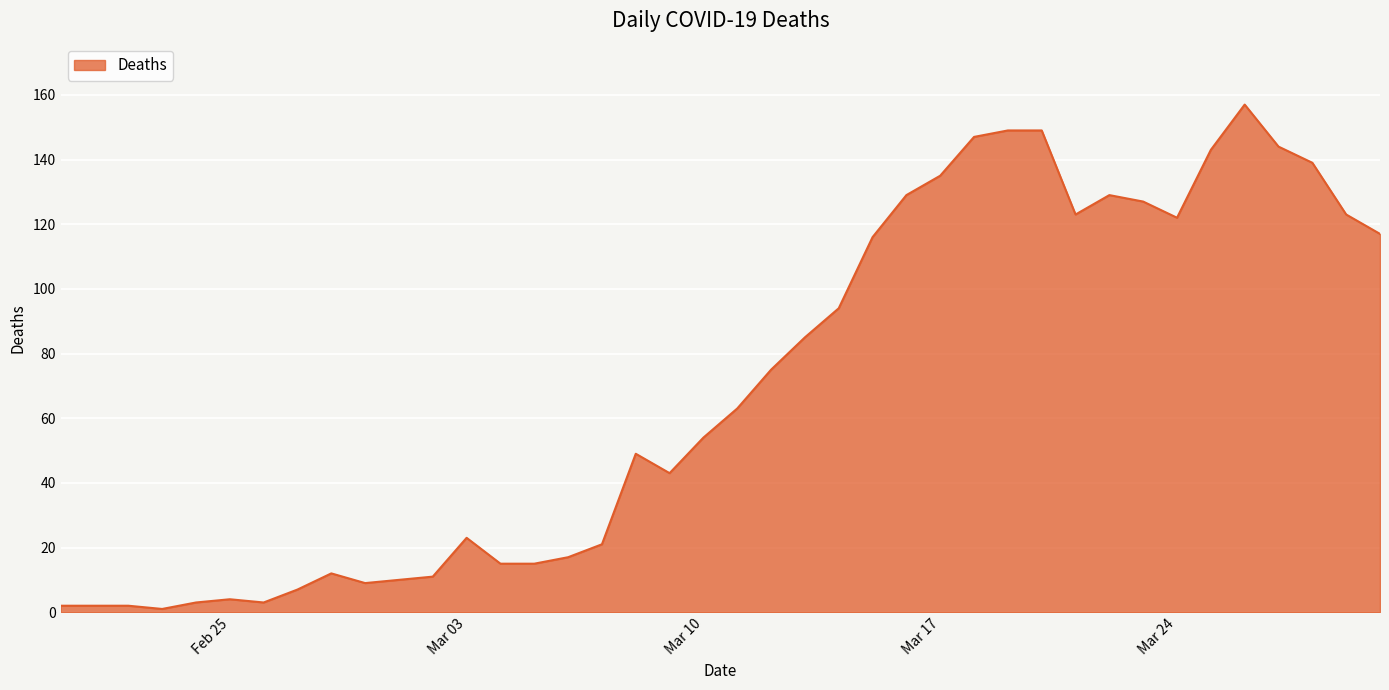

What is the greatest value displayed?

157